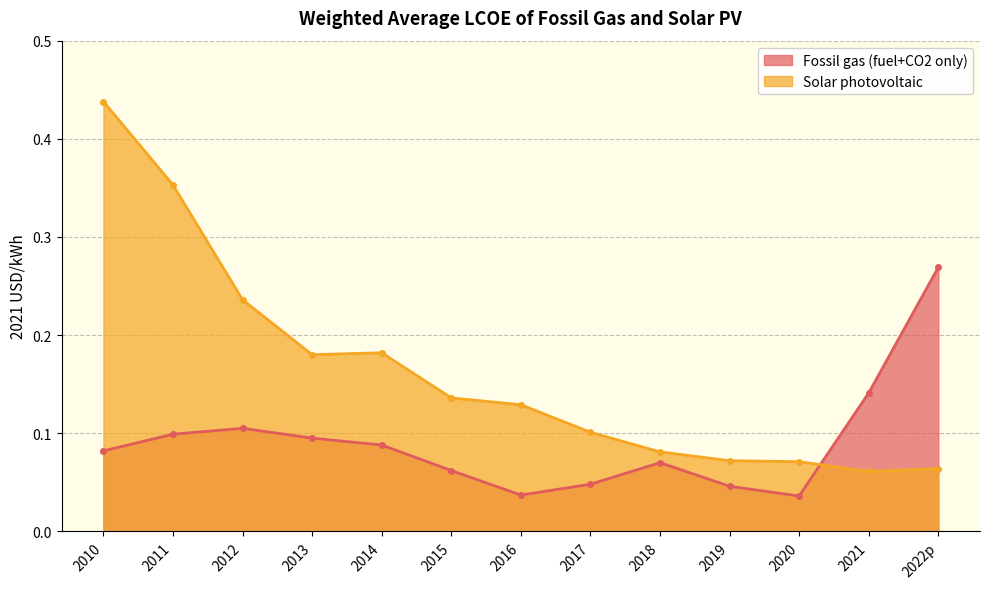

What is the maximum value for Fossil gas (fuel+CO2 only)?

0.3